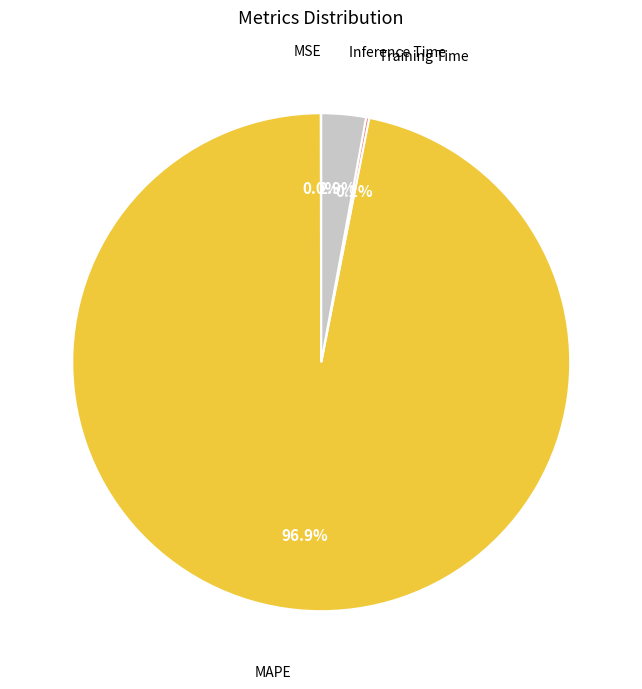

What is the largest slice in the pie chart?

MAPE